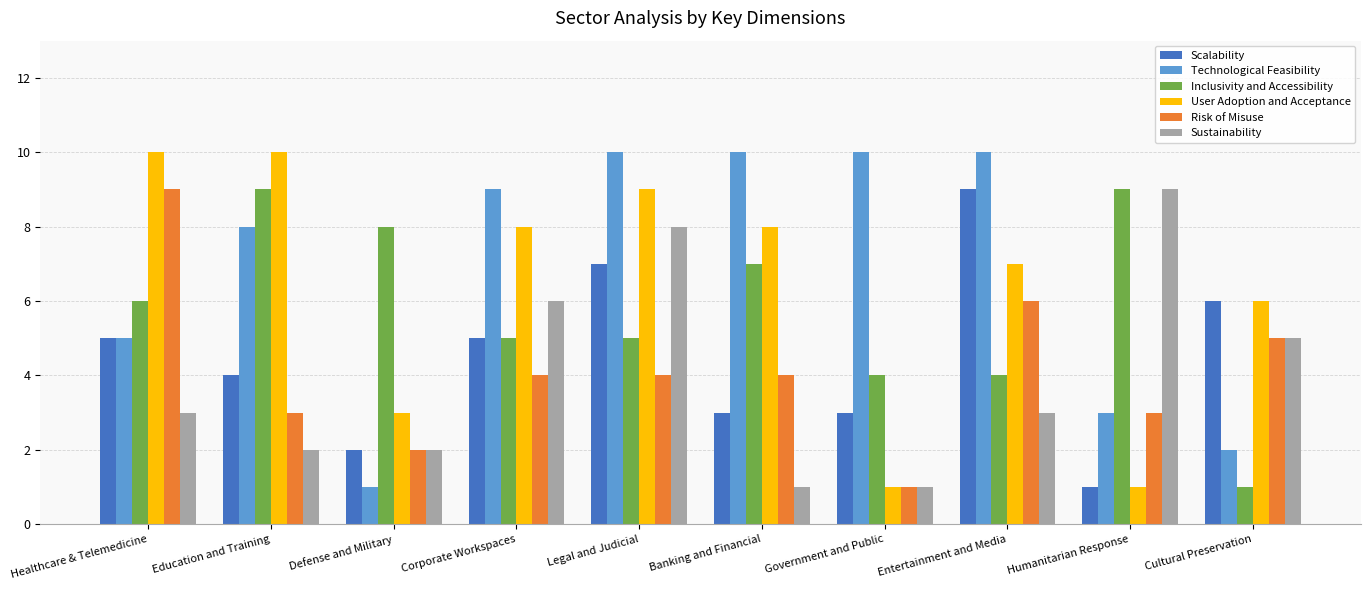

How many values in the Inclusivity and Accessibility series are below 6?

5